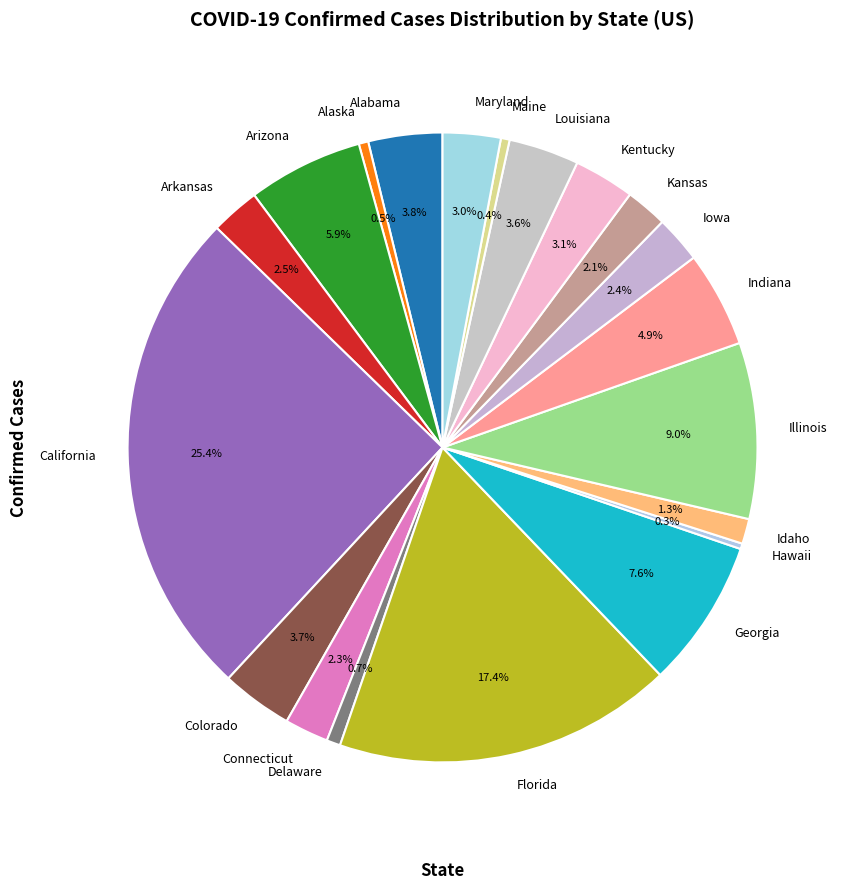

Is there a majority slice in this chart?

No